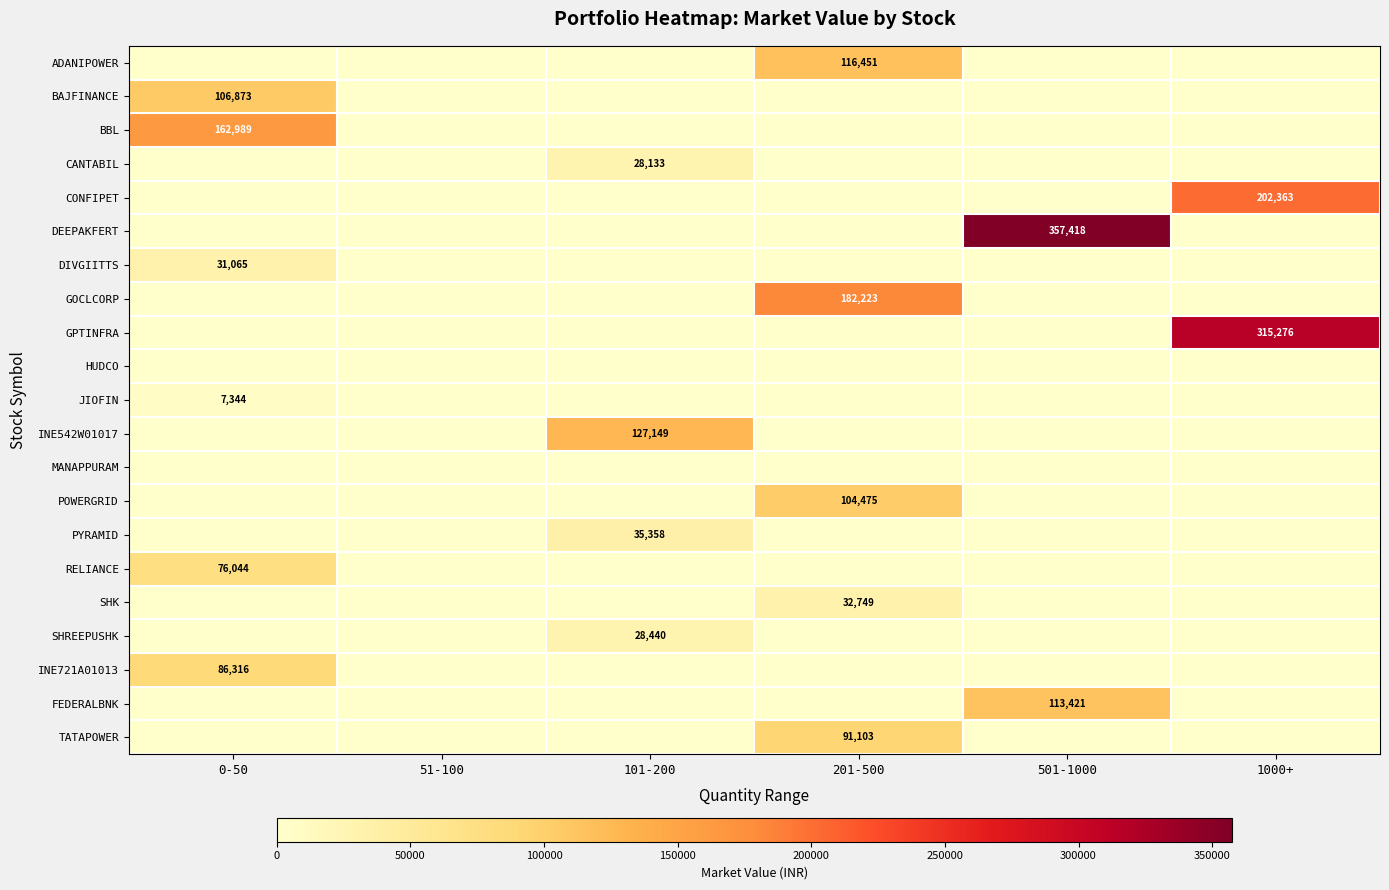

What is the spread (max minus min) of values at 0-50?

162989